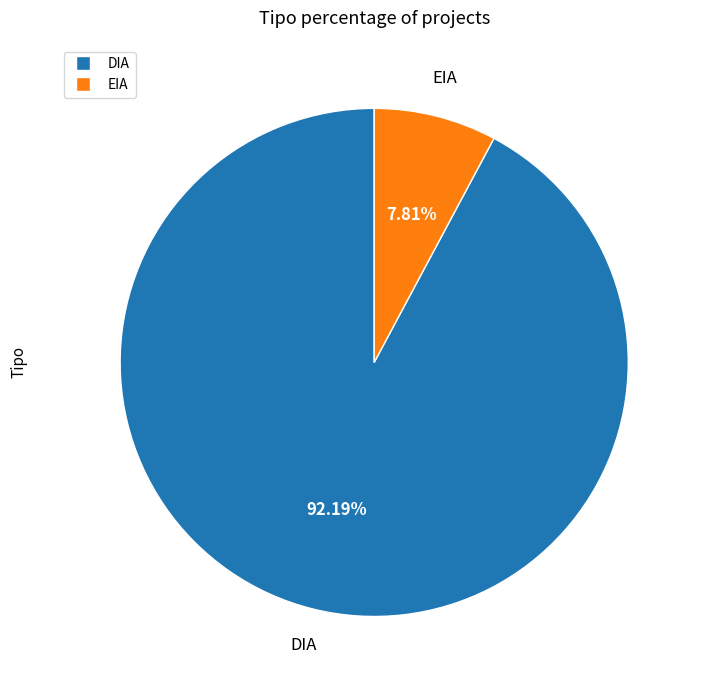

Which category has the biggest portion of the pie?

DIA